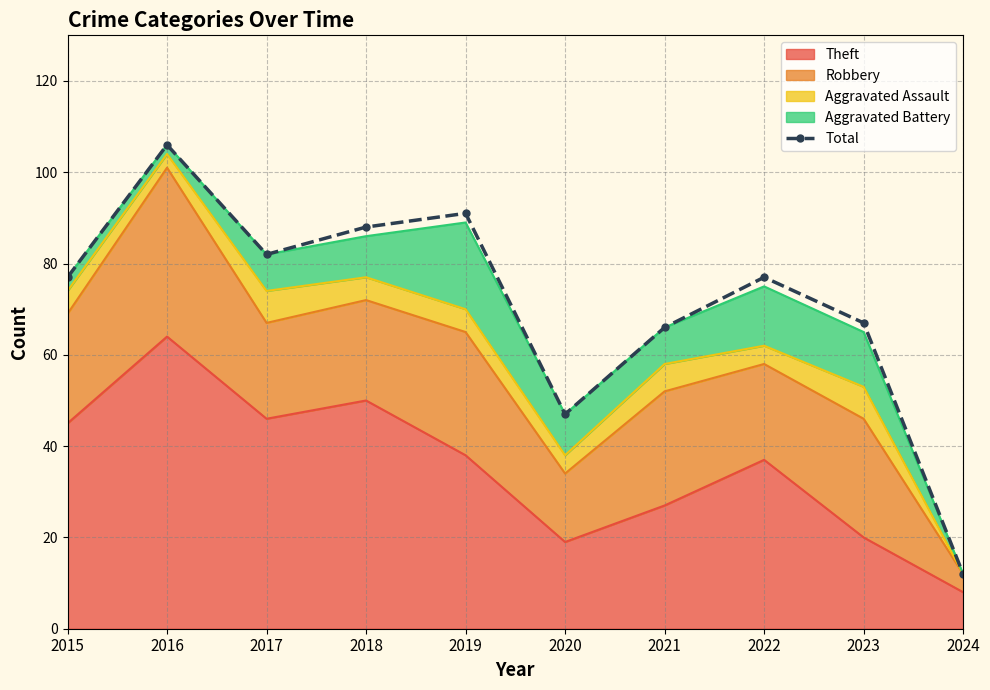

Reading left to right, extract all data points from this chart.

2015=77	2016=106	2017=82	2018=88	2019=91	2020=47	2021=66	2022=77	2023=67	2024=12